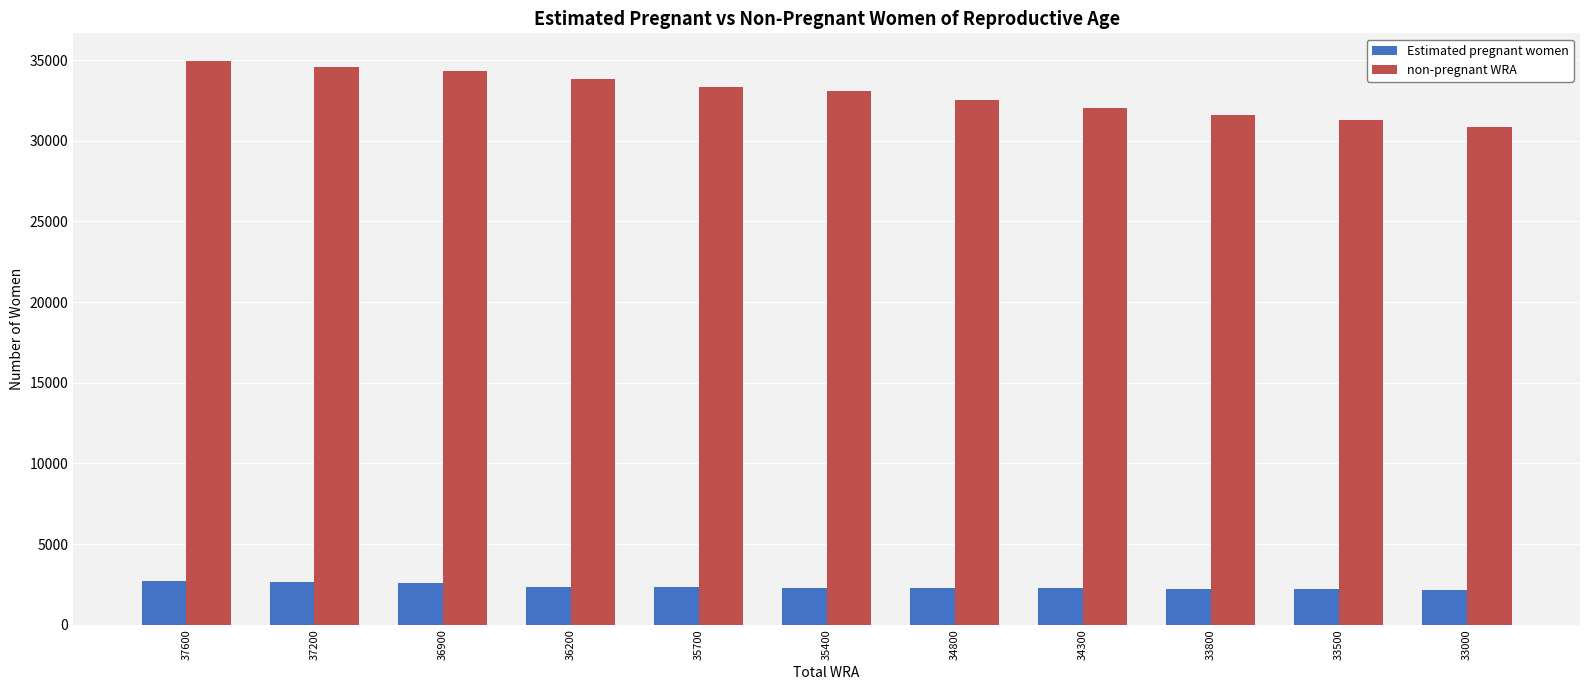

What is the difference between the second highest and minimum values in the non-pregnant WRA series?

3717.0